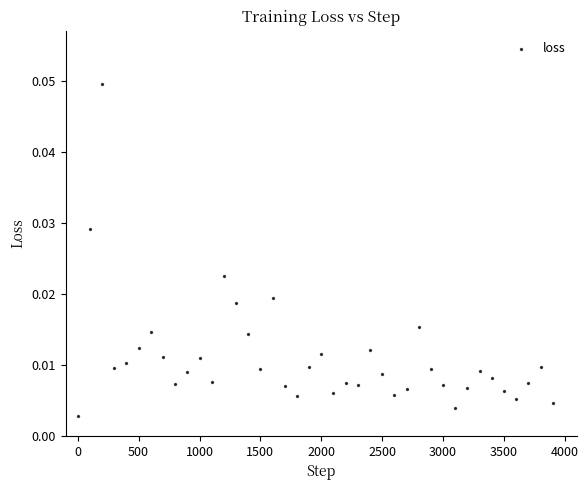

What is the range of X values (max minus min)?

3900.0